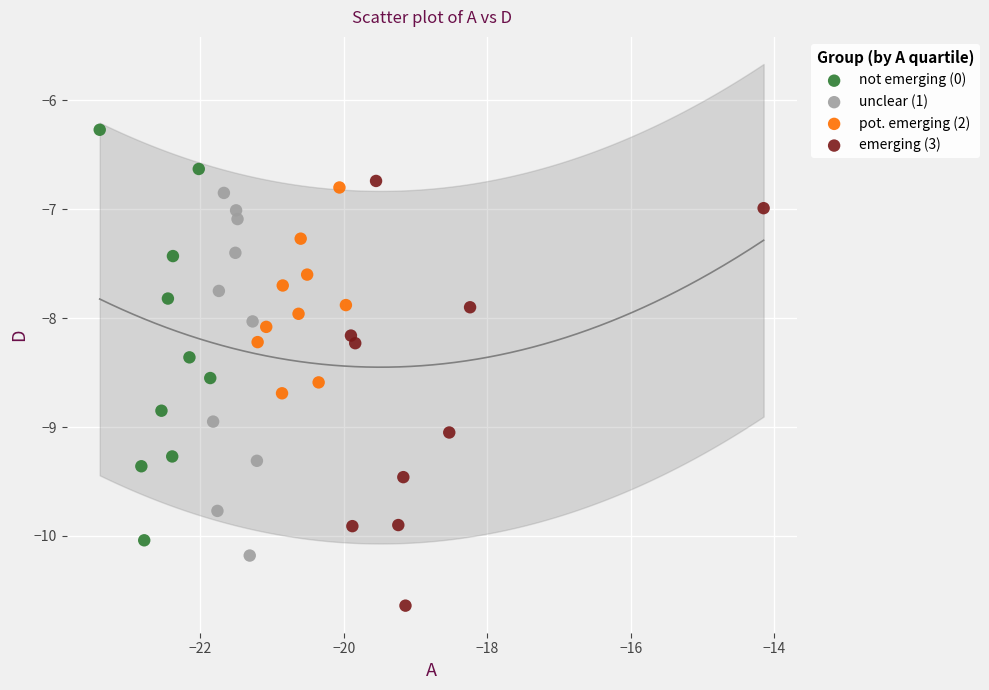

Which series has the largest Y range (max minus min)?

emerging (3)